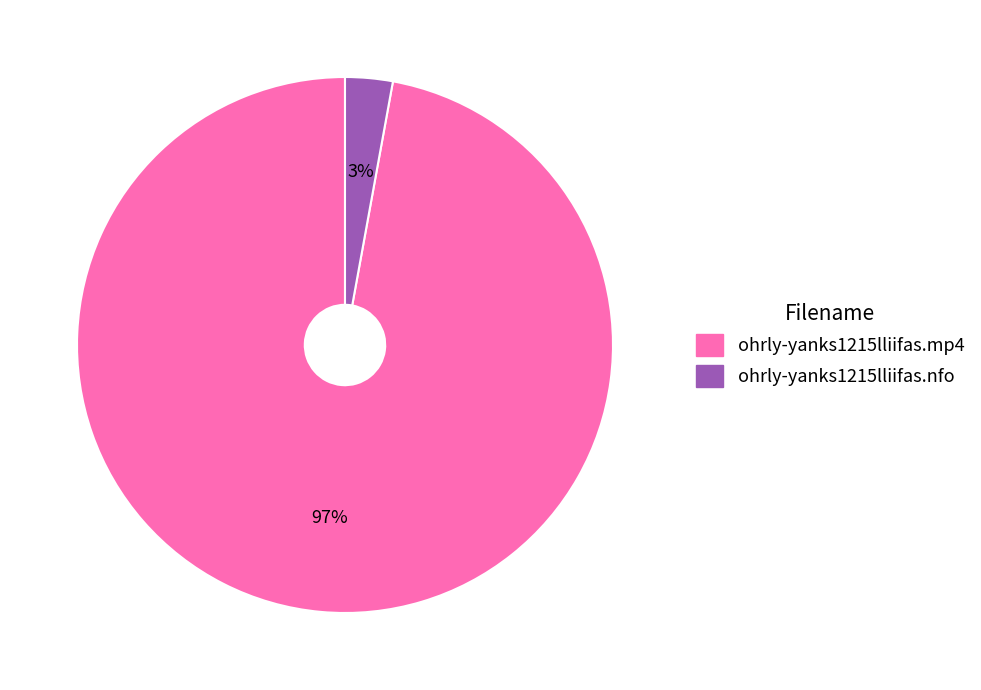

How many slices are in this pie chart?

2